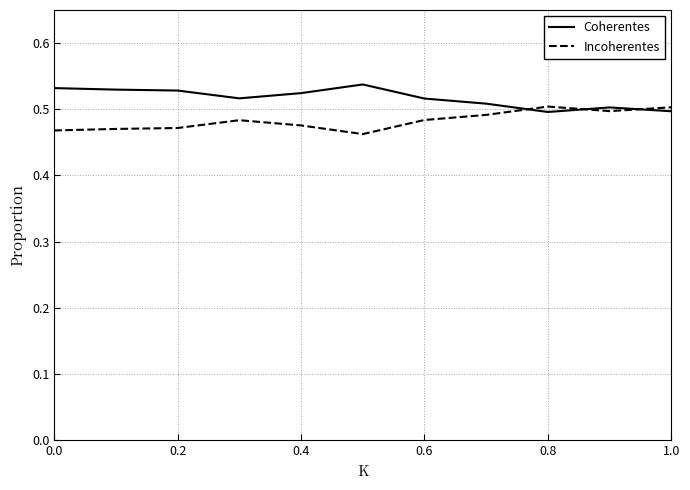

Which series has the largest total across all categories?

Coherentes